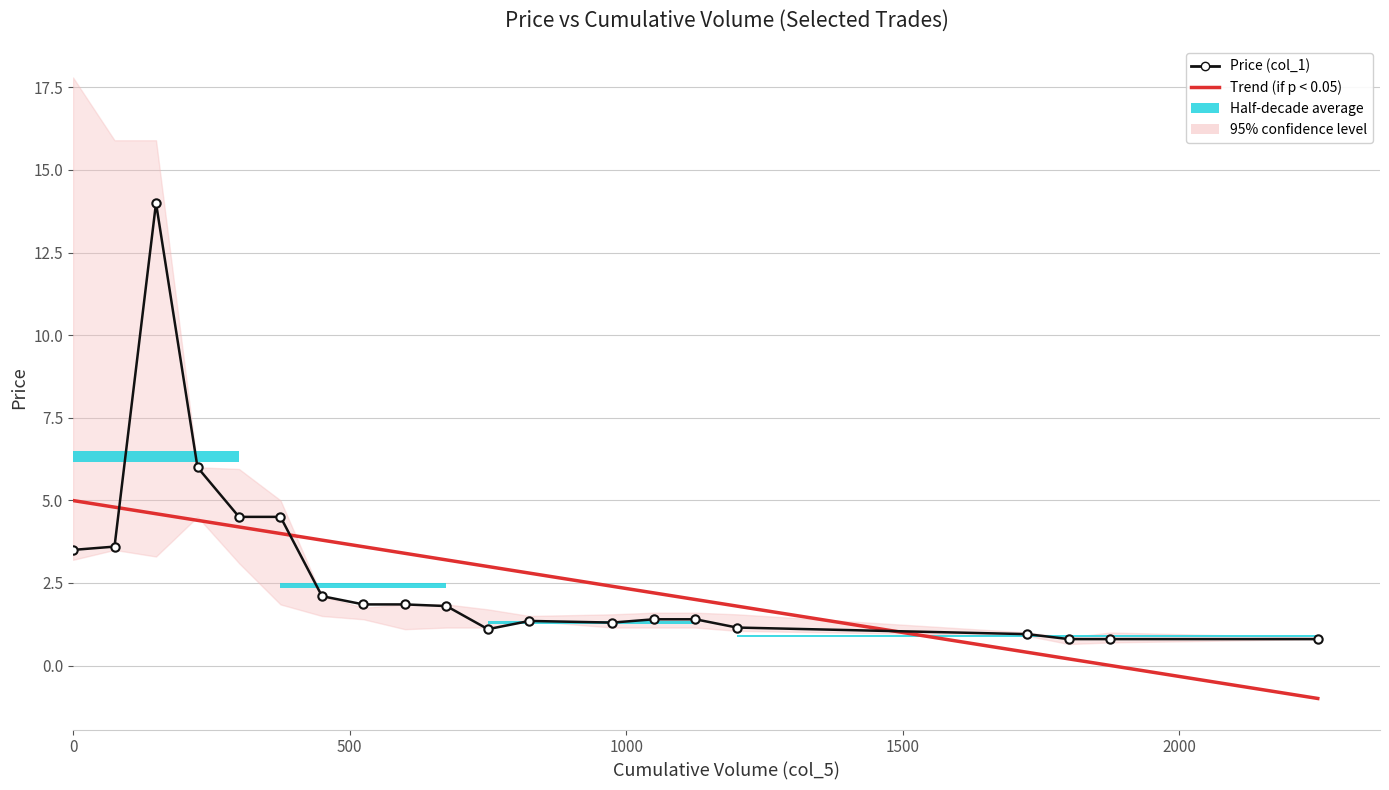

What is the maximum value shown in the chart?

17.8